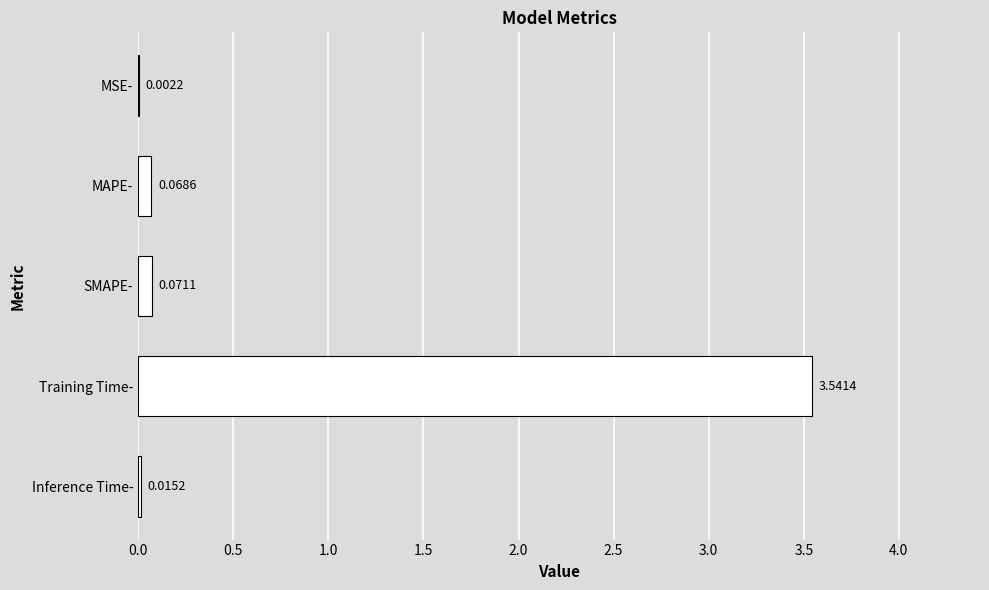

At which category does the chart reach its peak across all series?

Training Time-